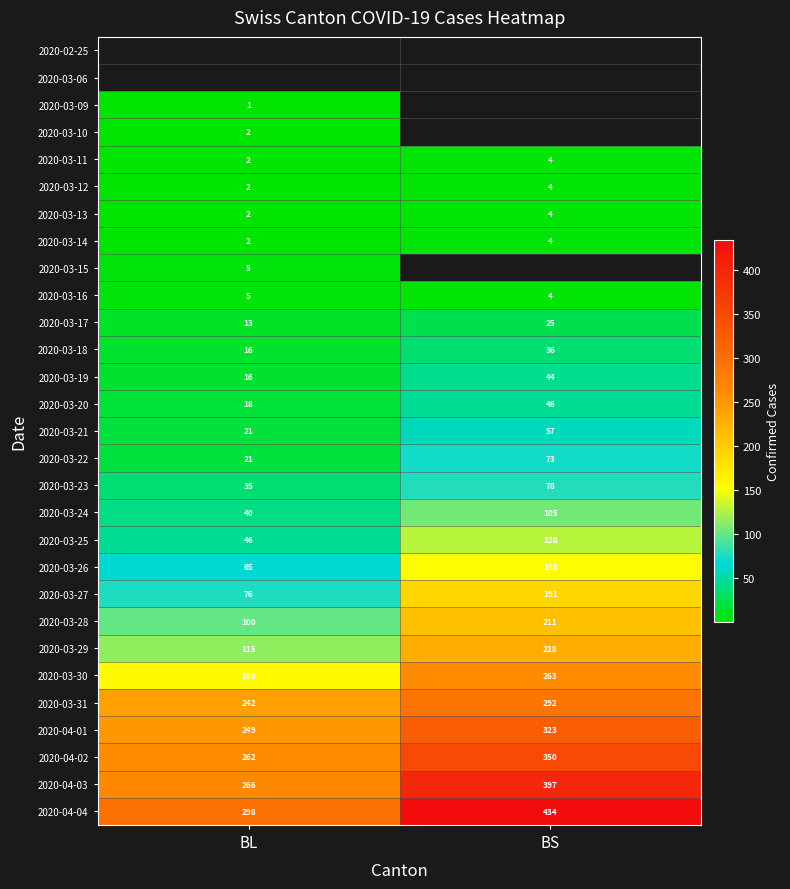

True or false: 2020-03-29 has a value of 105.2 at BS.

False